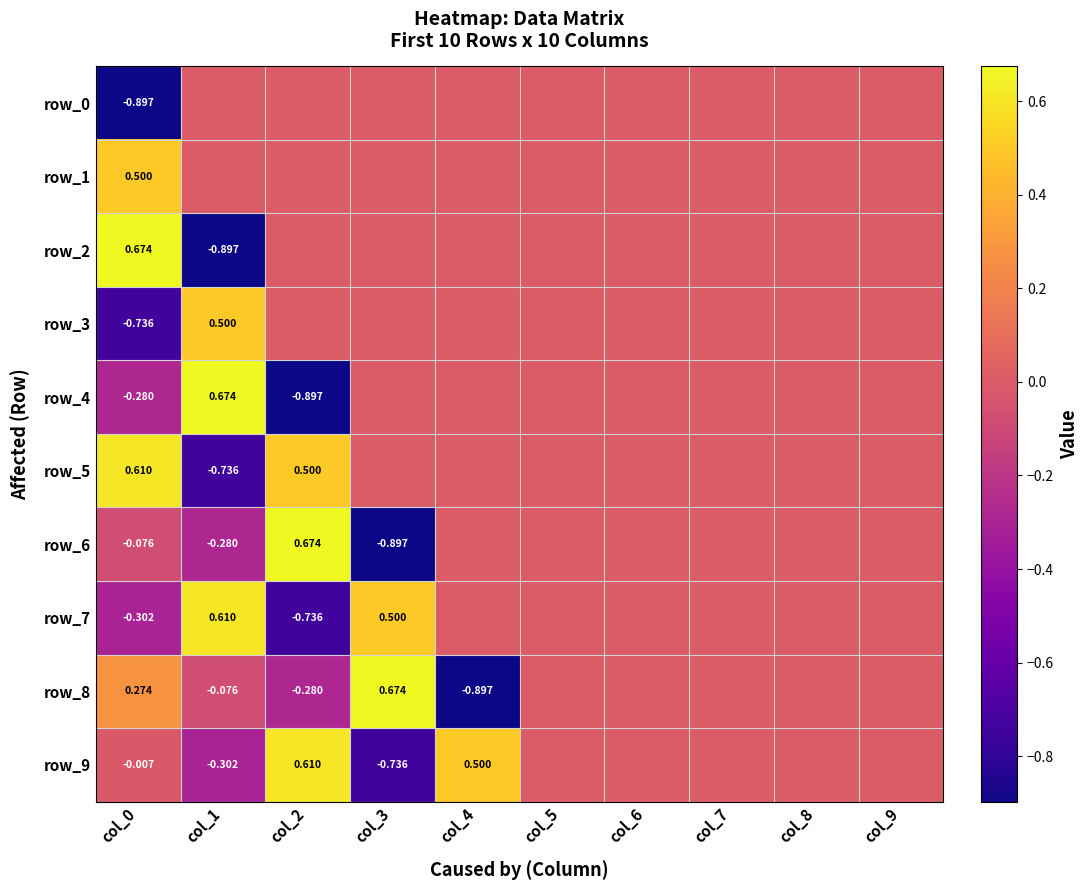

At which label does row_4 reach its minimum?

col_2